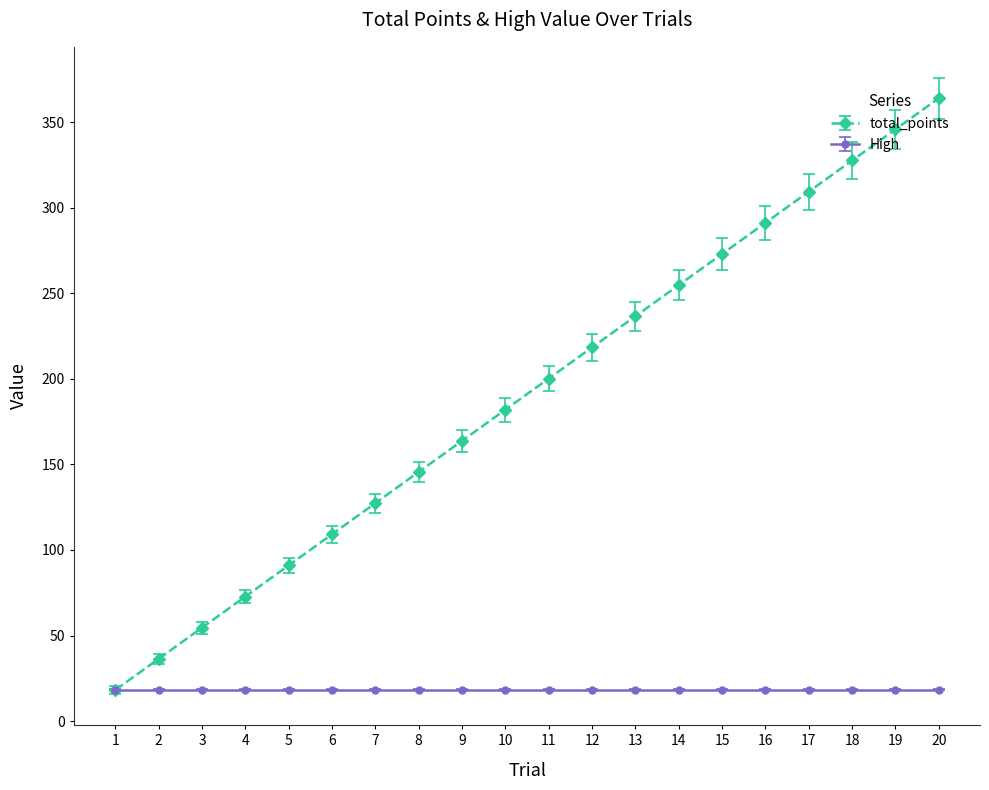

Between 7 and 16, which series saw the biggest shift?

total_points